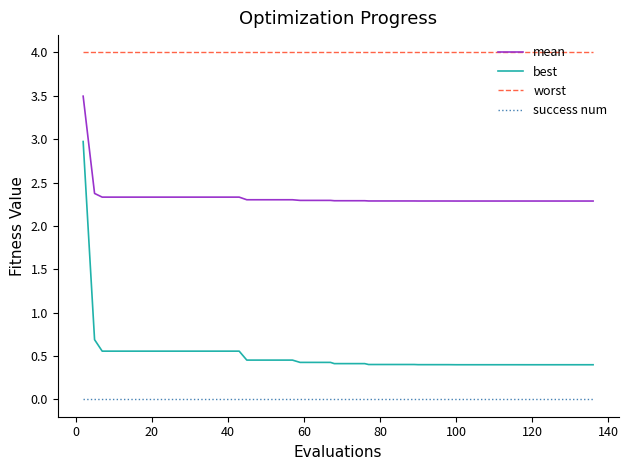

What is the minimum value for mean?

2.3